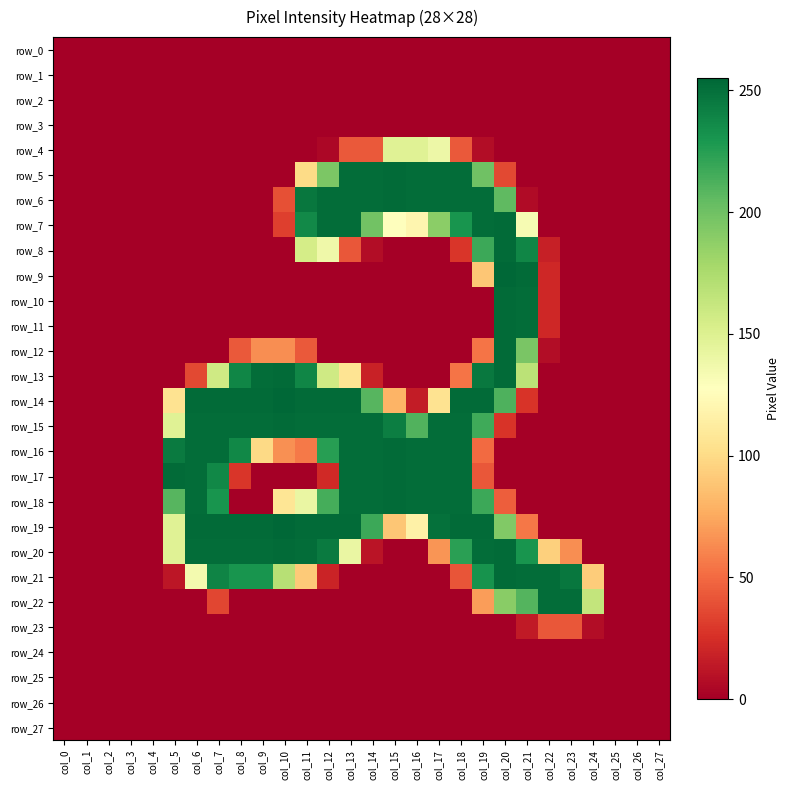

At which label does row_26 reach its minimum?

col_0